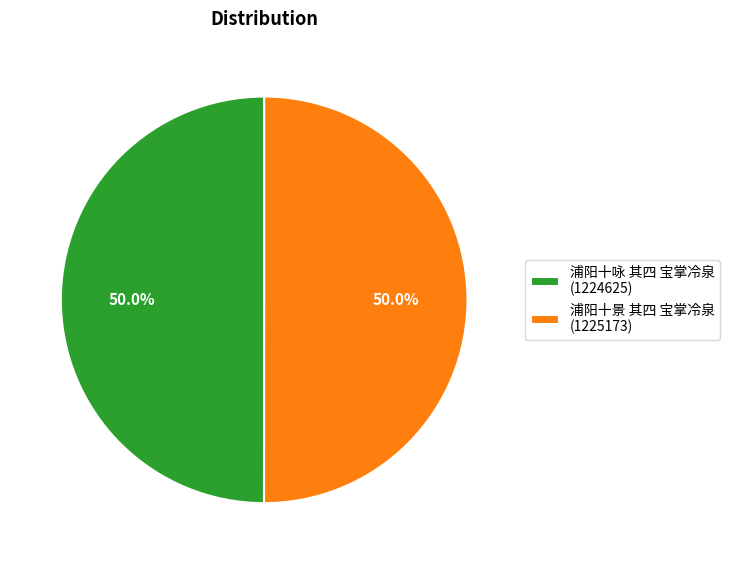

What percentage is the 浦阳十咏 其四 宝掌冷泉 slice, to the nearest percent?

50%